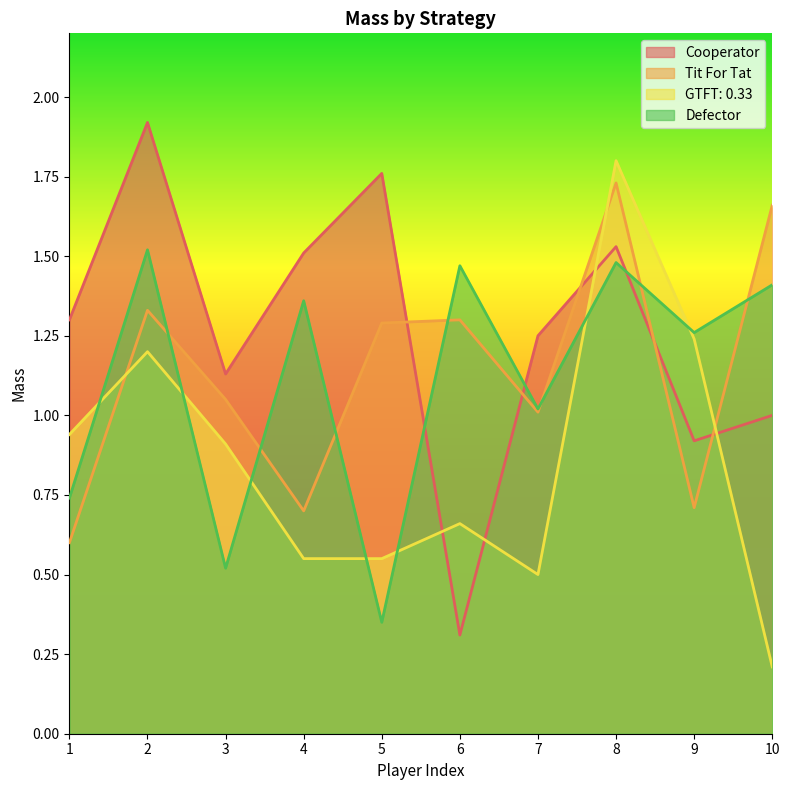

True or false: Cooperator has more than 0 points higher than both neighbors.

True